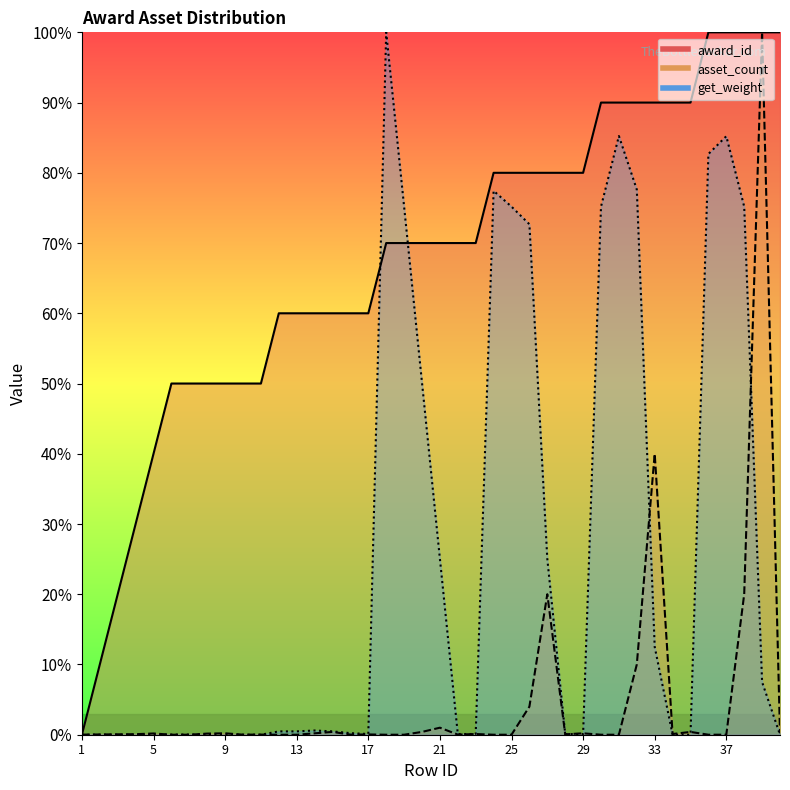

What is the sum of all asset_count values?

197.9